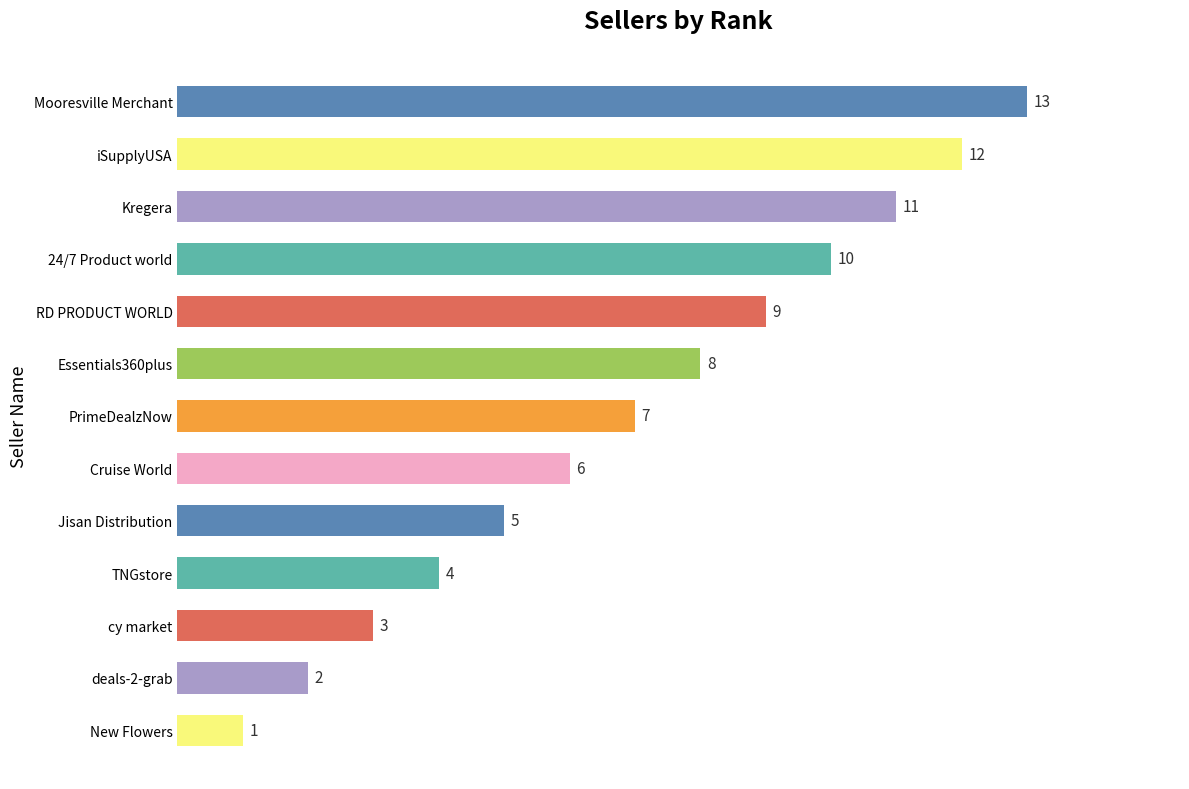

Read the value at iSupplyUSA, to the nearest 10.

10